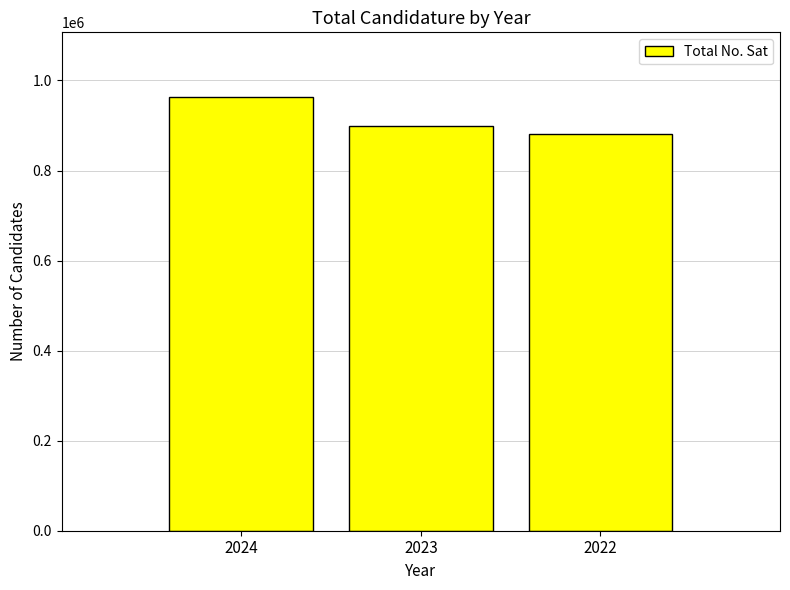

Where does the data first go above 899453?

2024